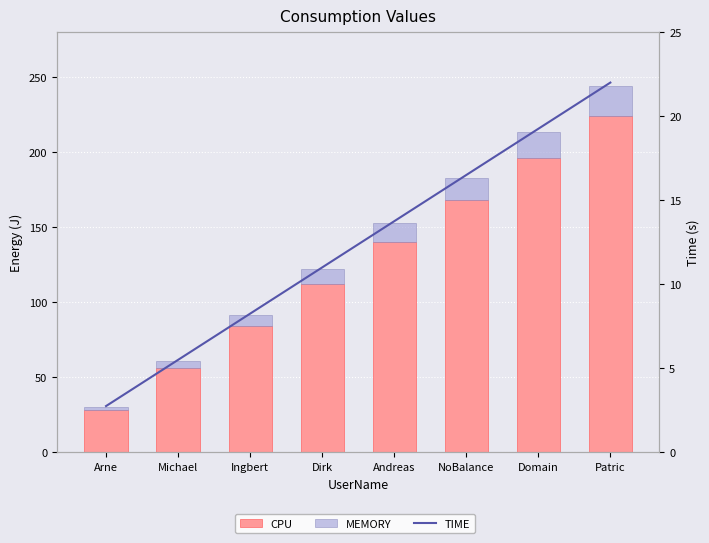

What position from the left is Dirk?

4